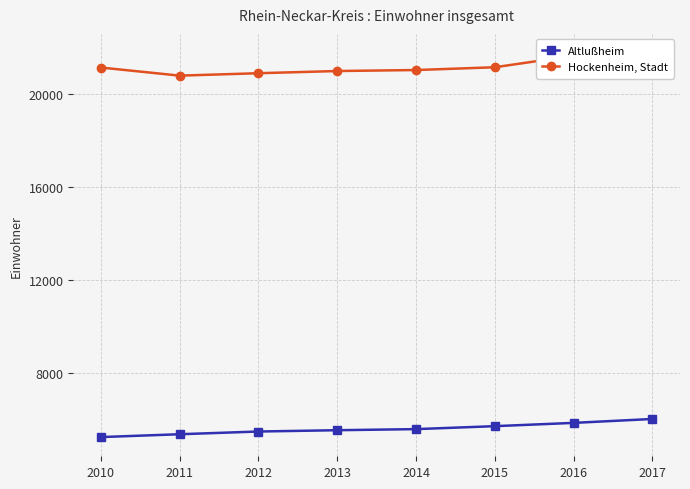

Reading right to left, extract all data points from this chart.

Altlußheim: 6017	5849	5708	5581	5534	5478	5361	5239
Hockenheim, Stadt: 21739	21625	21130	21011	20968	20874	20770	21118